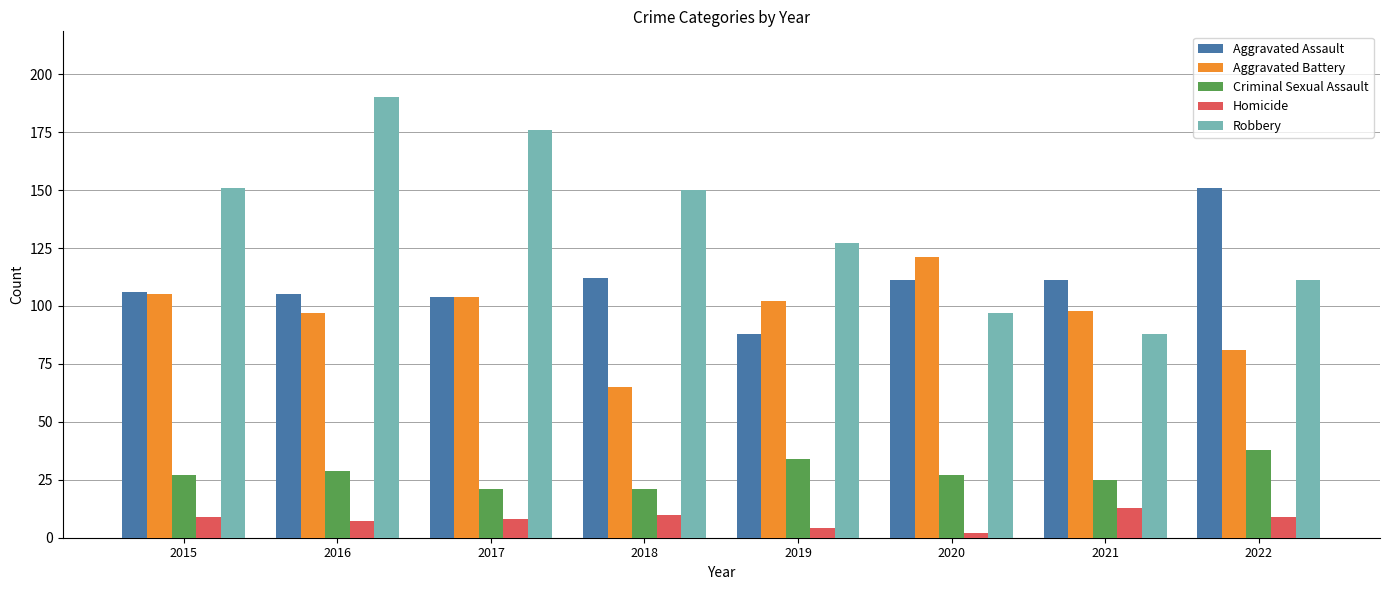

What is the average value of the Aggravated Assault series?

111